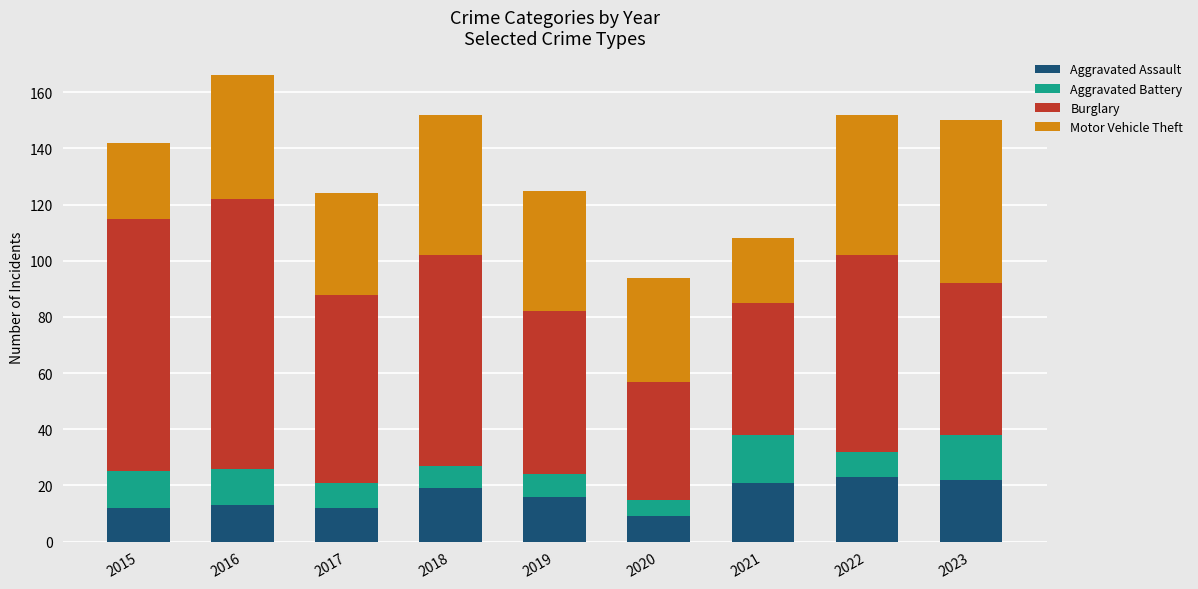

What is the difference between the maximum and minimum values in the Aggravated Assault series?

14